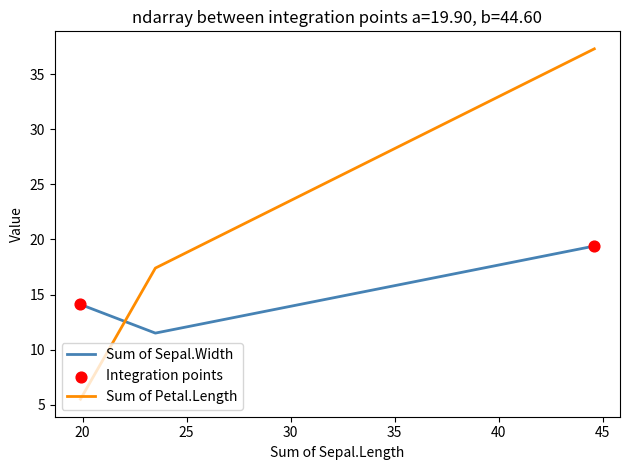

Which series has the widest spread of values?

Sum of Petal.Length